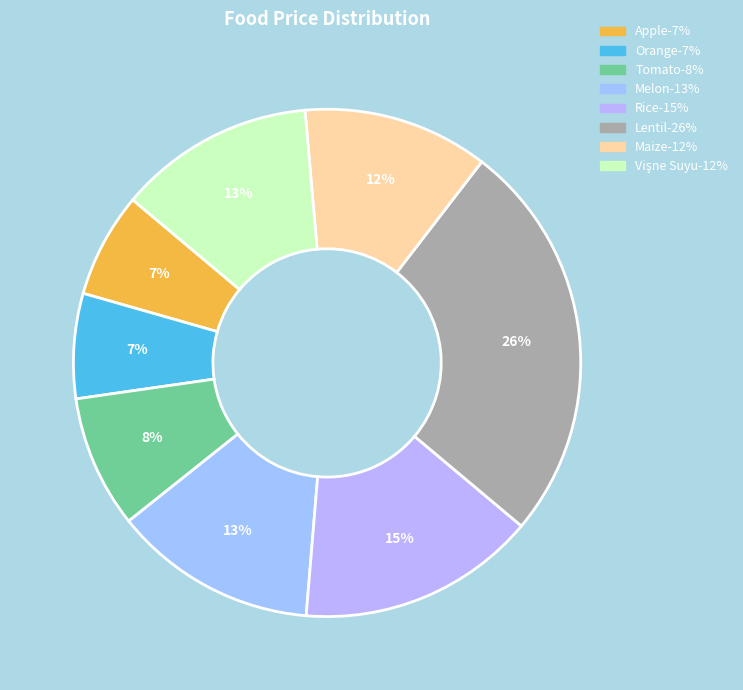

What portion of the pie excludes Rice?

84.8%